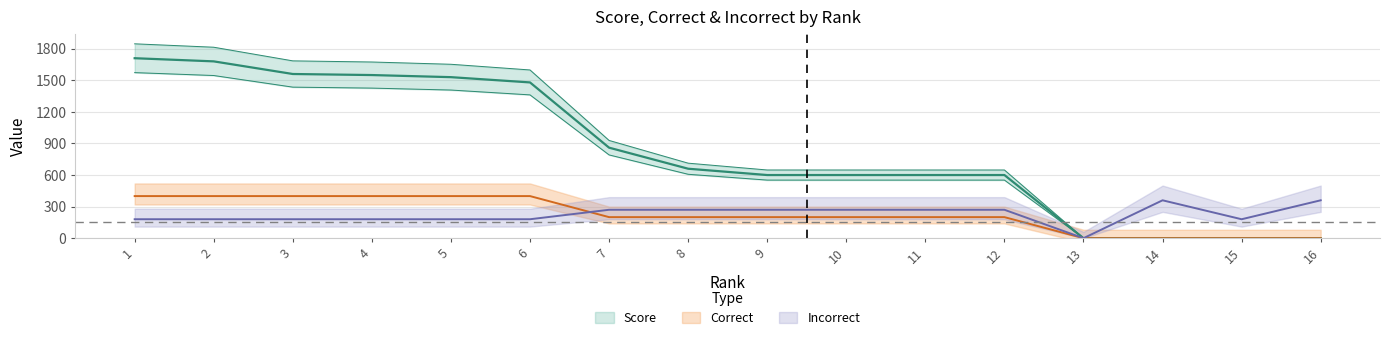

True or false: Incorrect and Score intersect in this chart.

False